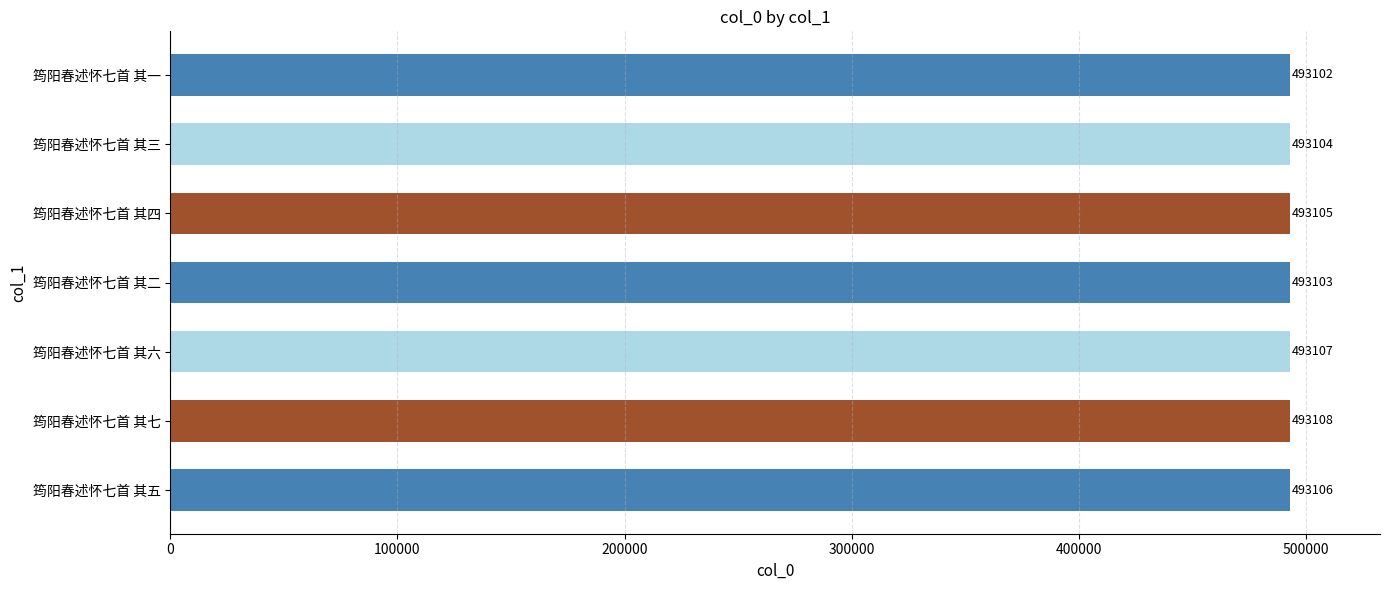

What is the sum of all values?

3451735